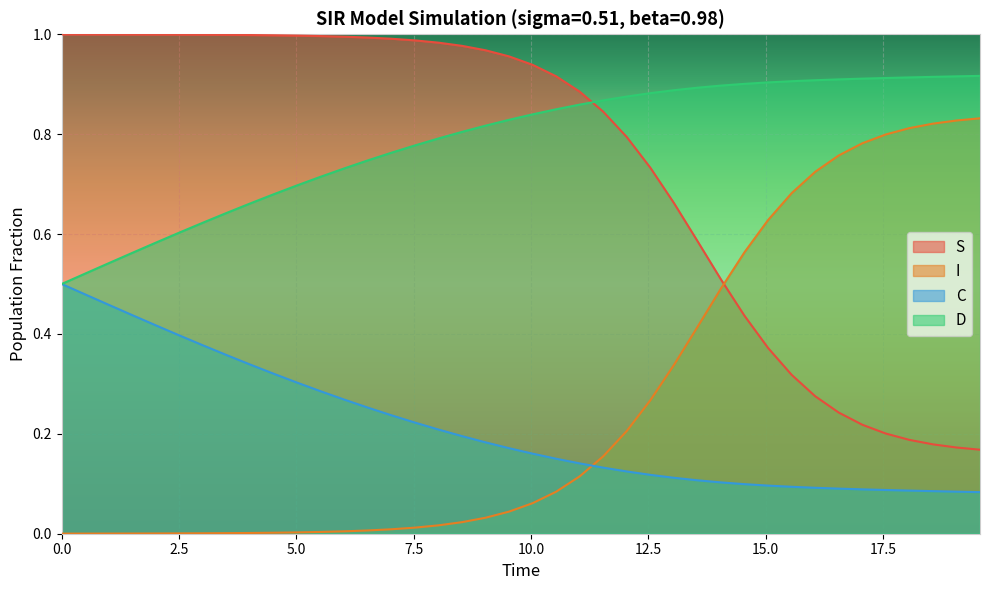

Rank the series by their maximum value, from lowest to highest.

C, I, D, S